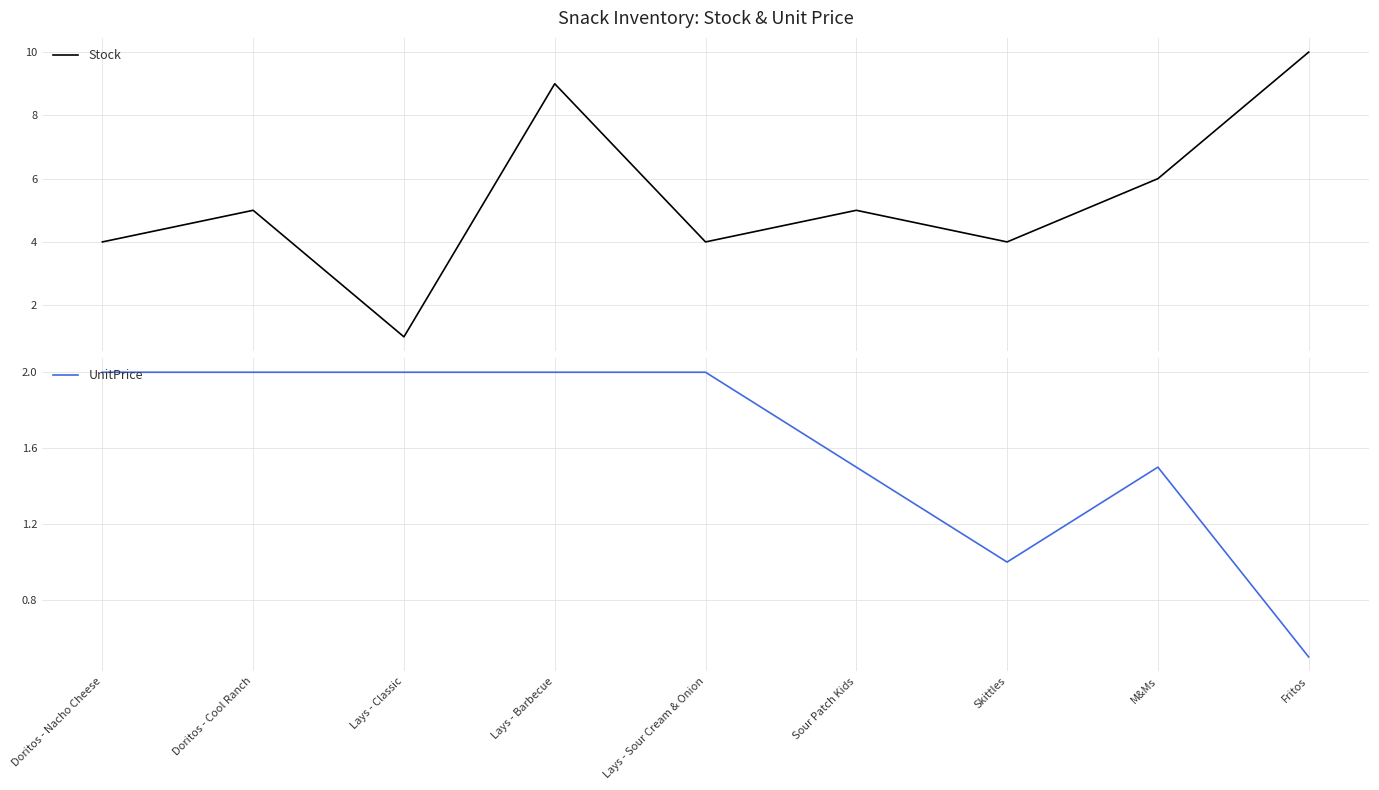

What is the difference between the maximum and second lowest values in the UnitPrice series?

1.0